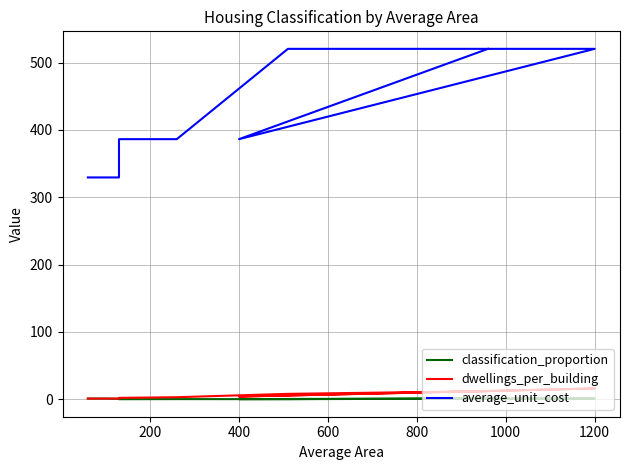

What is the difference between the maximum and minimum values in the classification_proportion series?

0.9